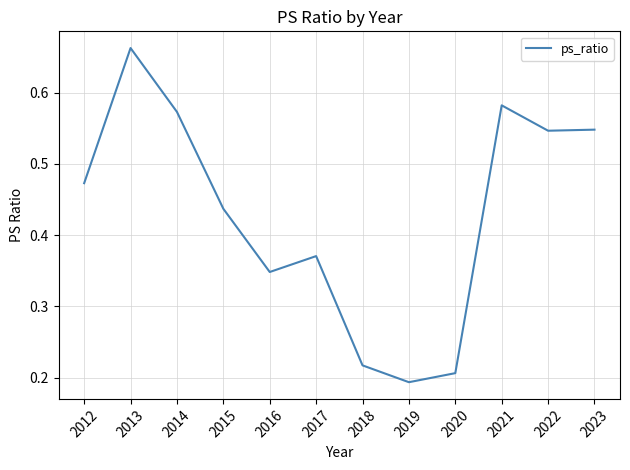

At which label is the value closest to 0?

2019